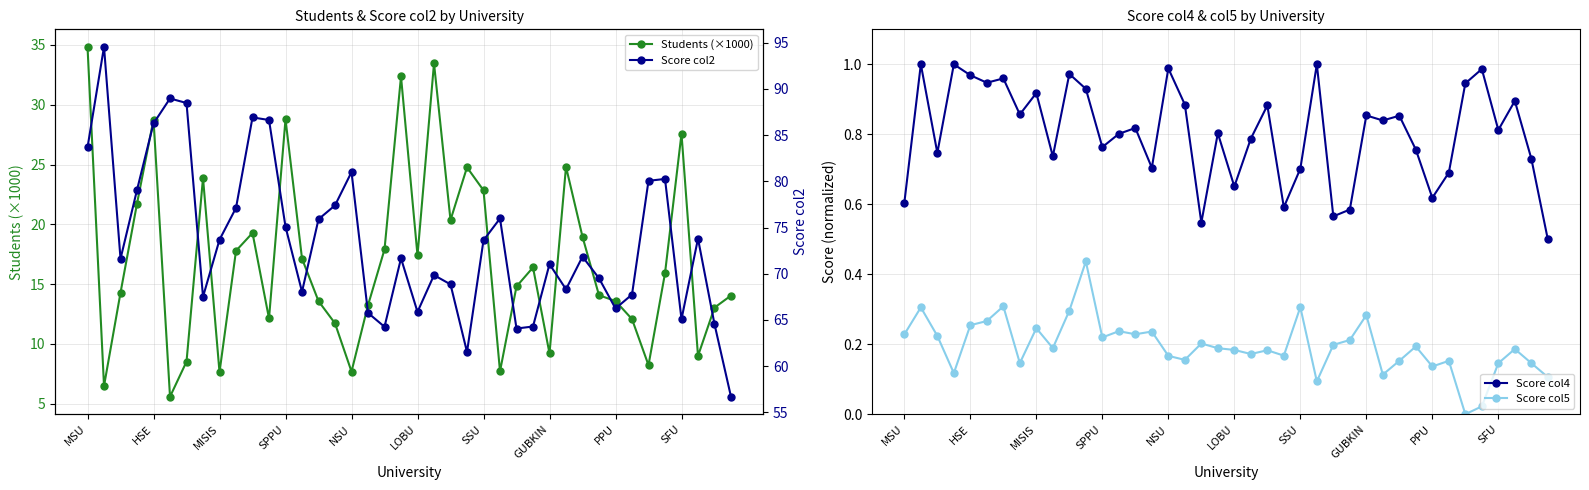

True or false: Score col2 and Score col4 intersect in this chart.

False